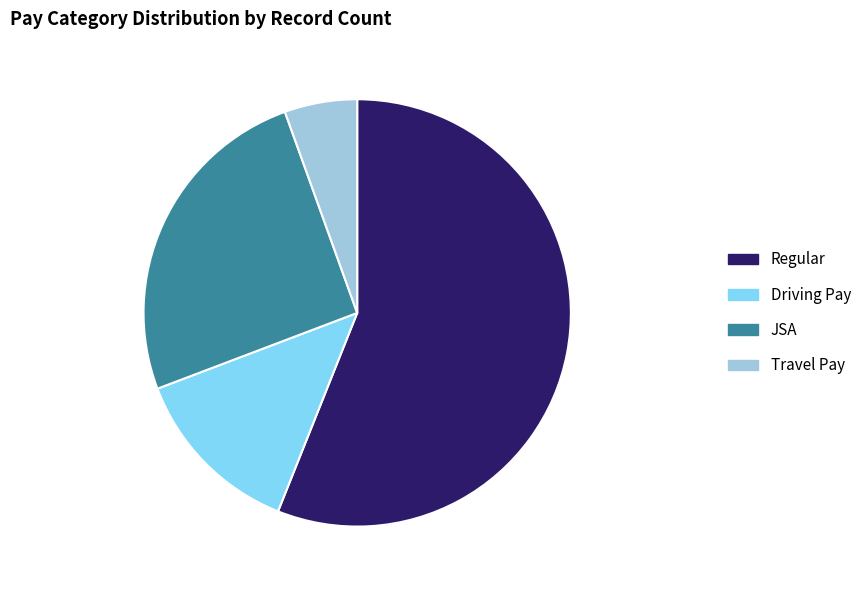

Rank the categories by value from lowest to highest.

Travel Pay, Driving Pay, JSA, Regular